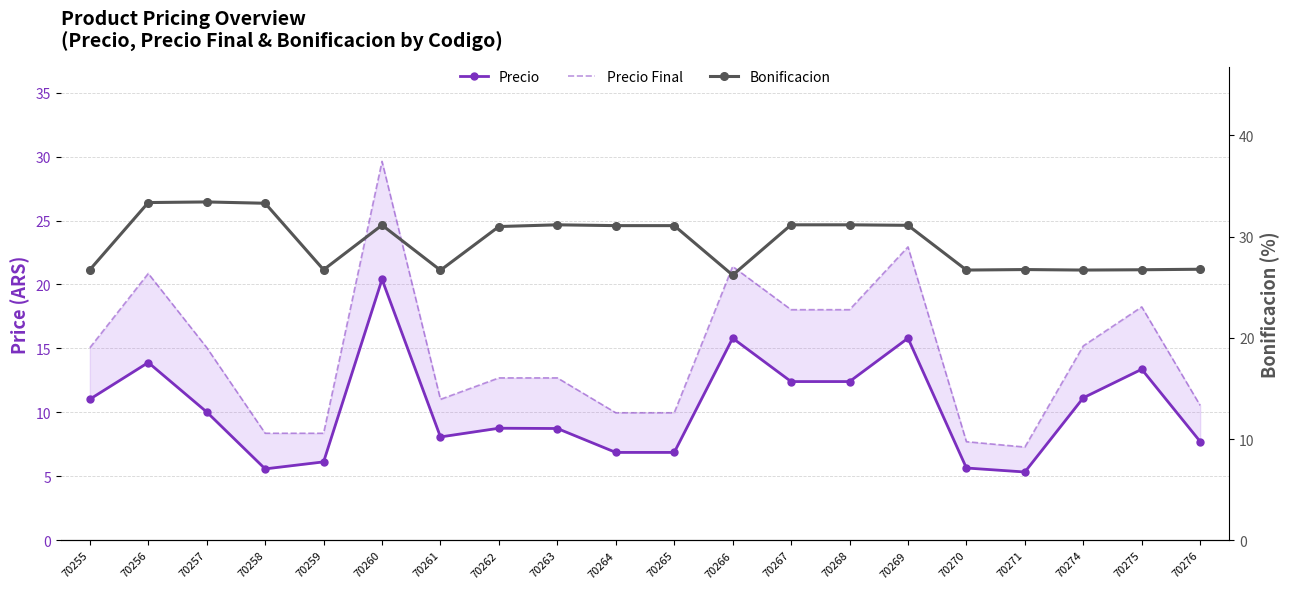

Does the chart have visible grid lines?

Yes